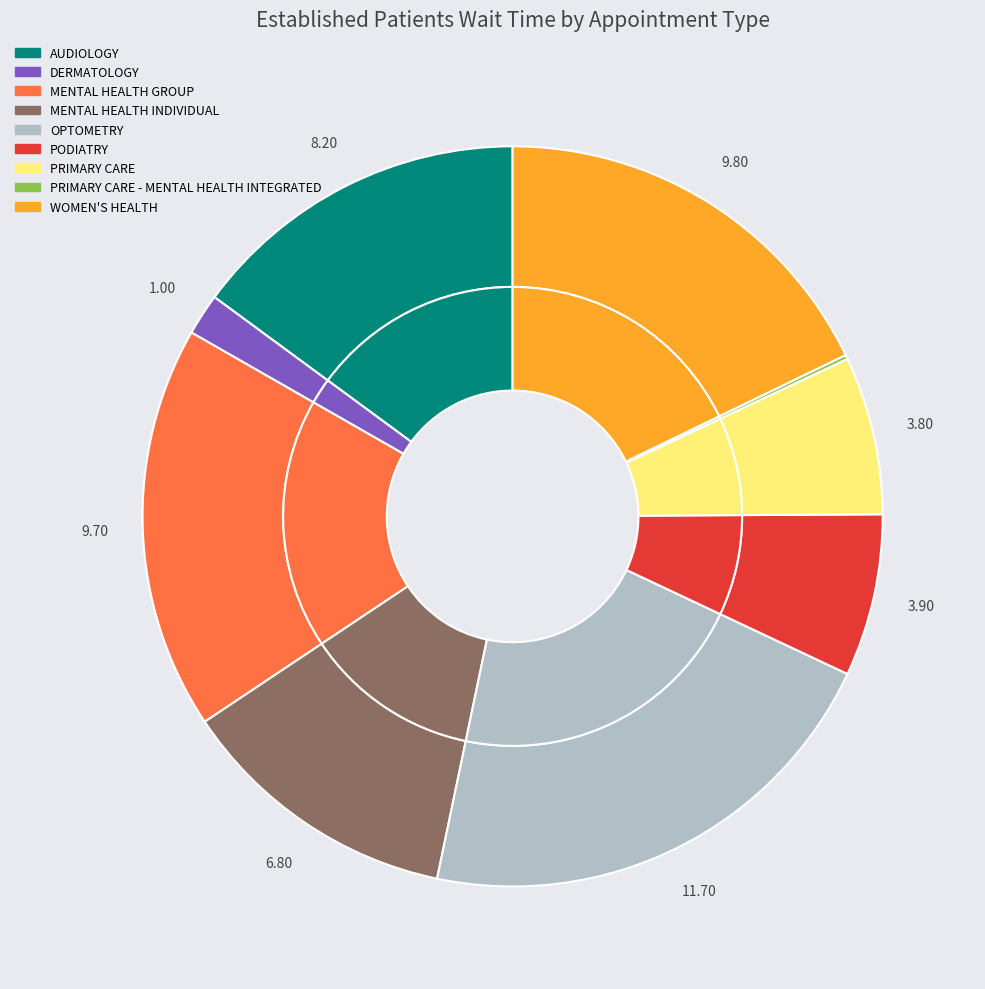

Which slice is the largest?

OPTOMETRY